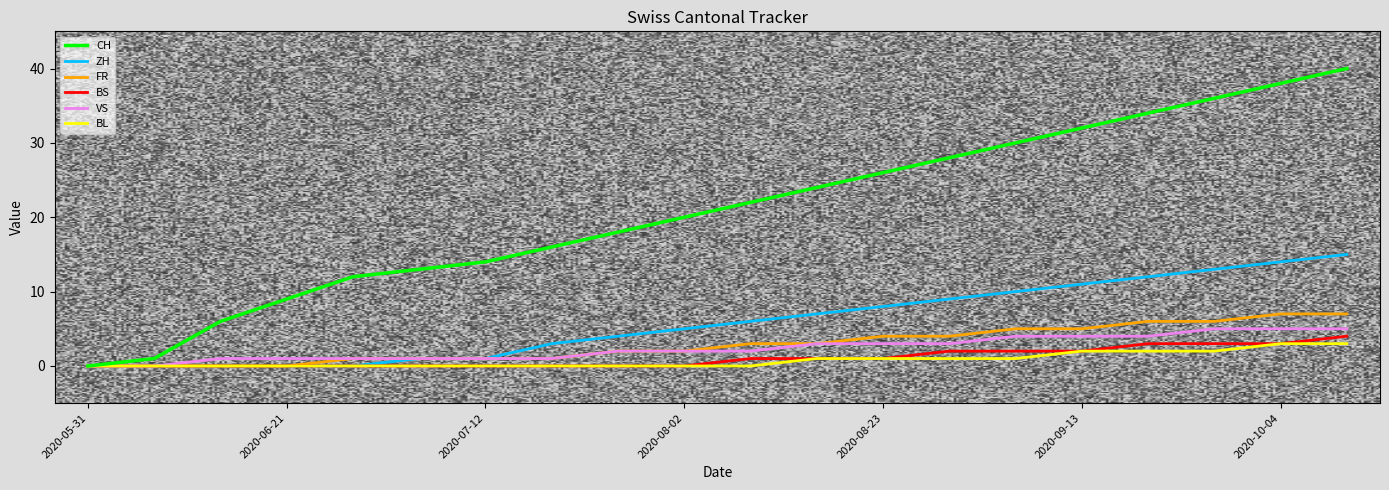

Which series has the largest total across all categories?

CH